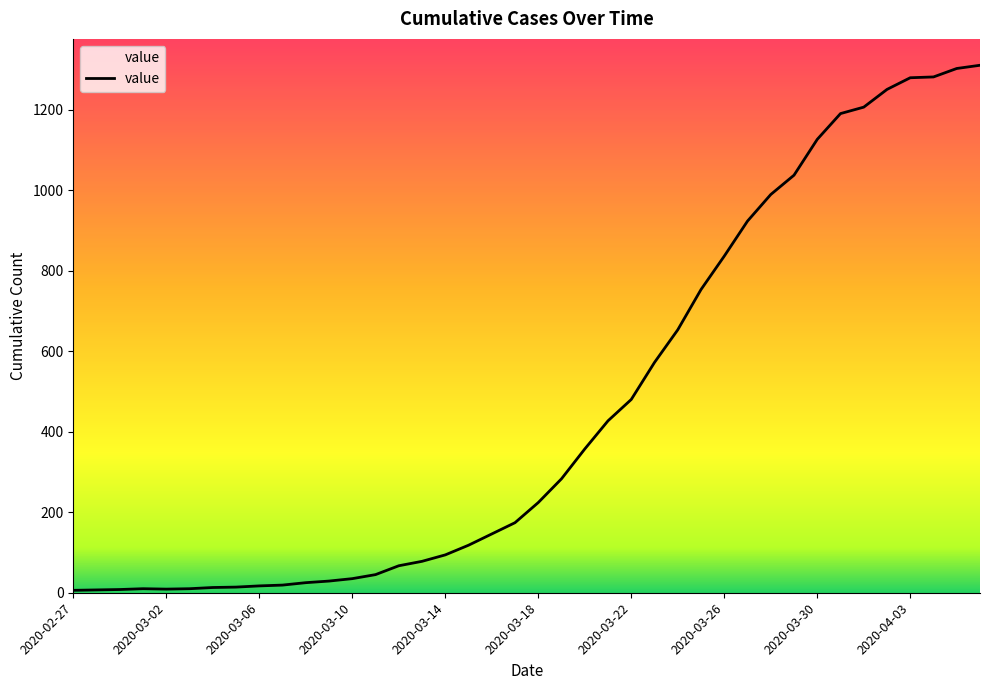

What is the maximum value shown in the chart?

1310